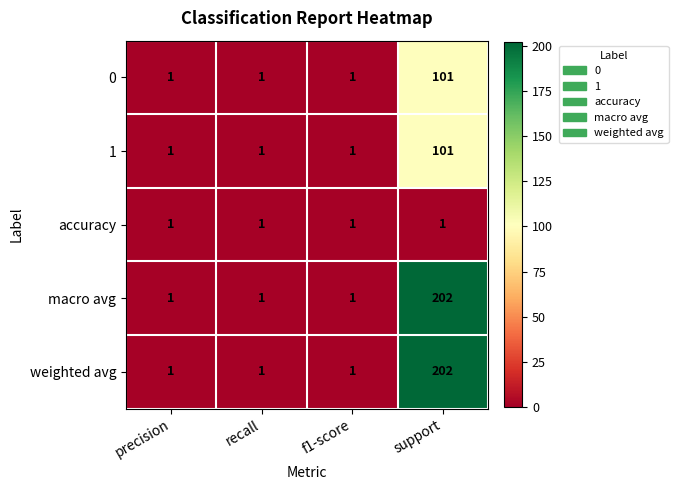

Which label corresponds to the largest value in the chart?

support